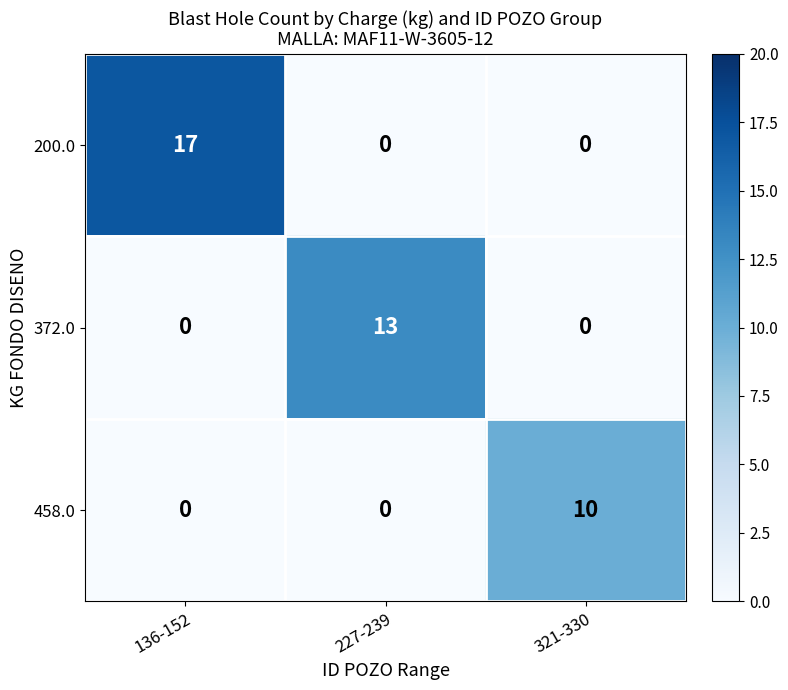

What is the average value of the 200.0 series?

6